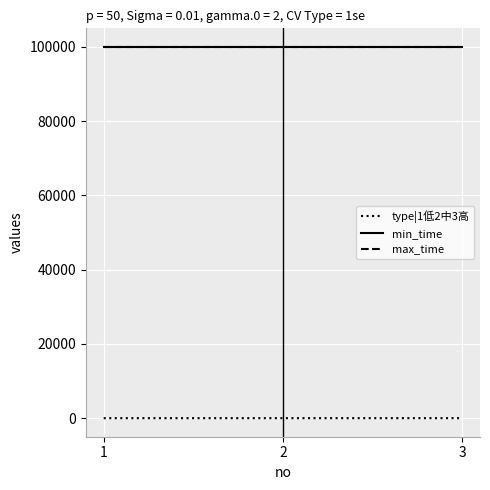

Which series has the widest spread of values?

type|1低2中3高